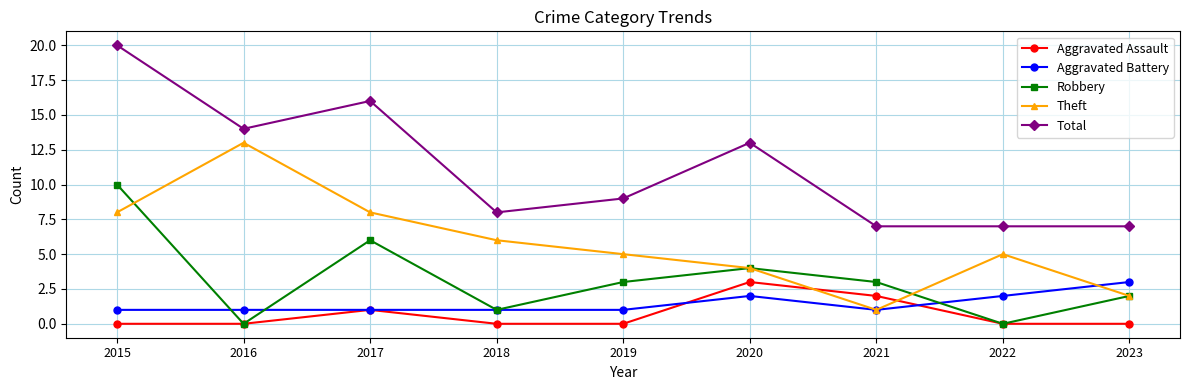

What is the value of the Aggravated Battery point at the 5th from the left?

1